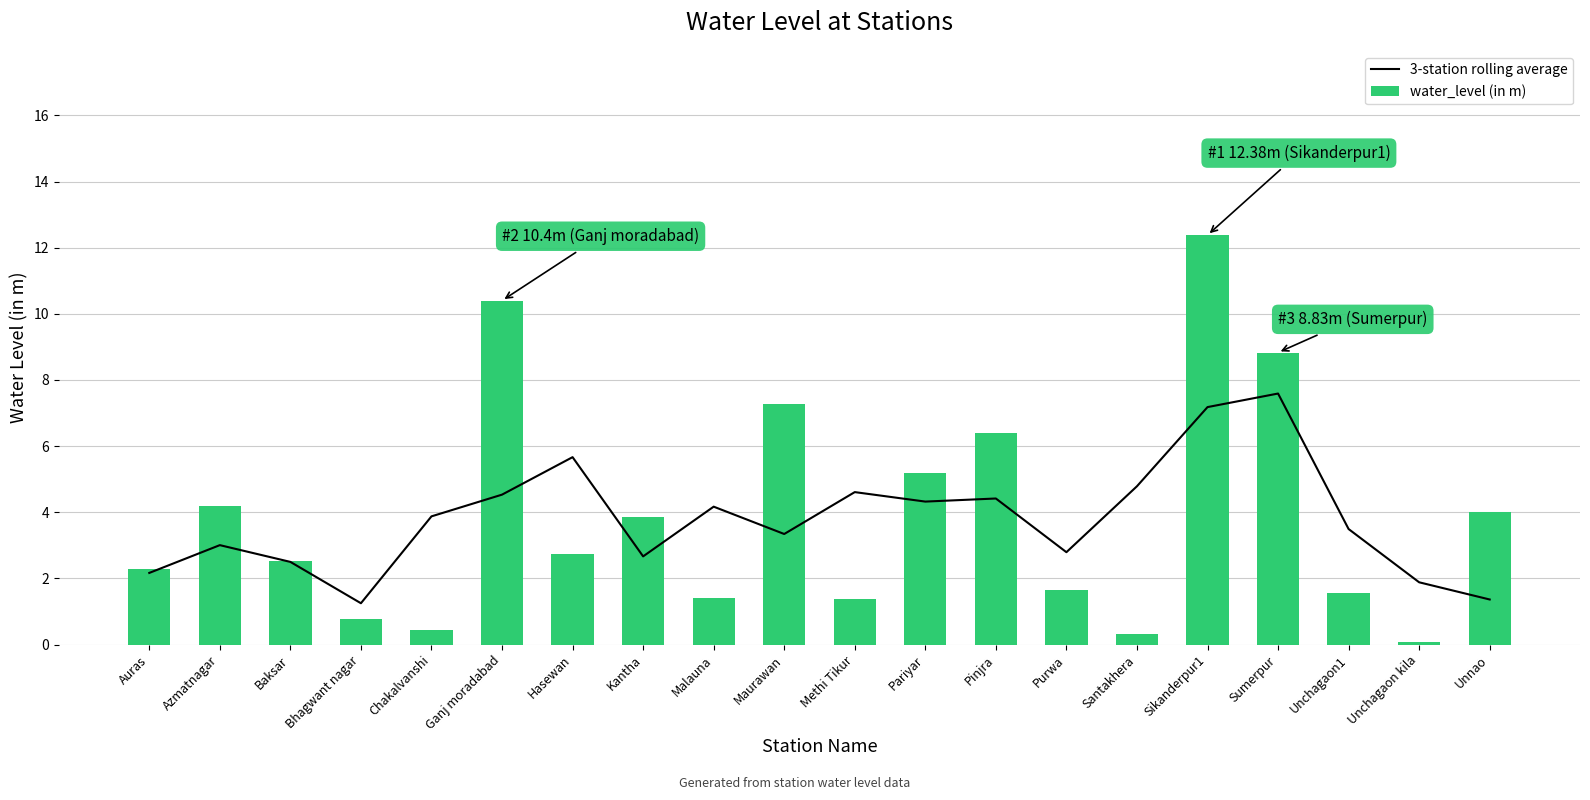

How many values in the 3-station rolling average series are below 3?

7